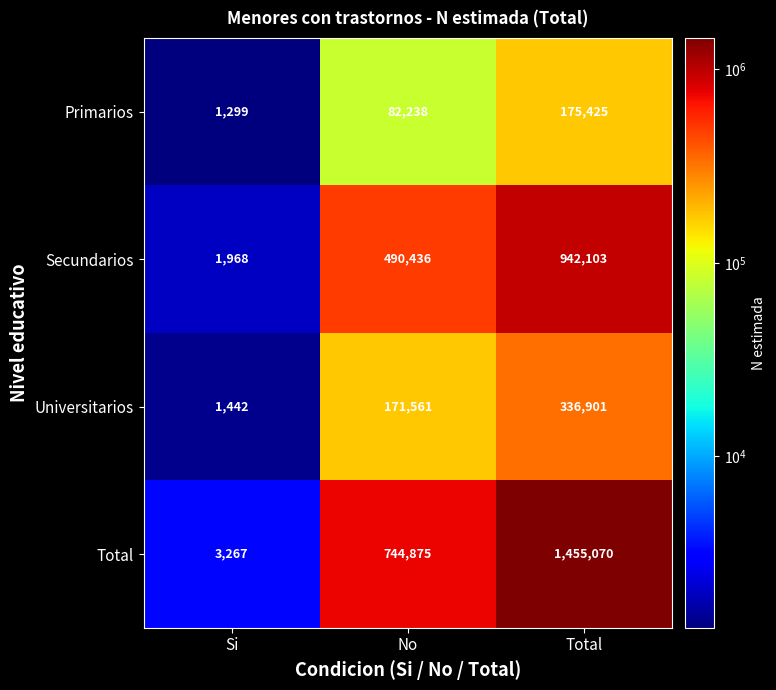

Rank the series by their maximum value, from lowest to highest.

Primarios, Universitarios, Secundarios, Total